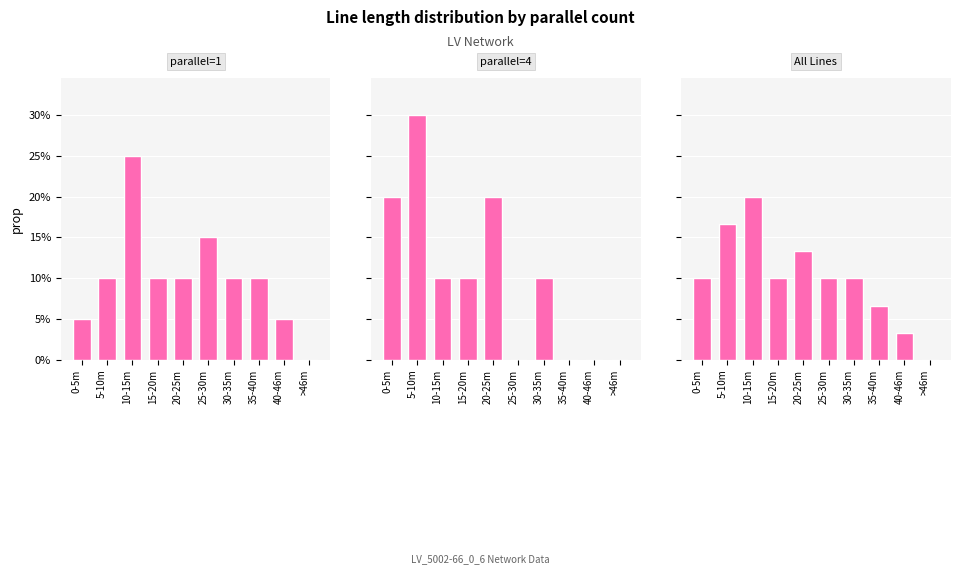

True or false: All Lines has a value of 0.0 at >46m.

True